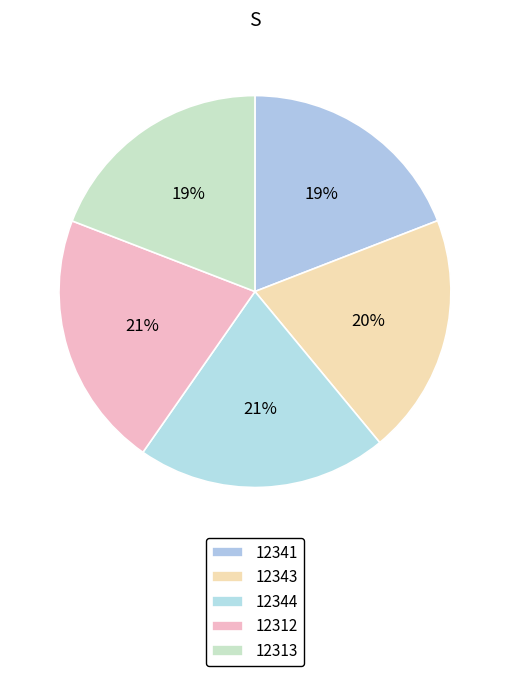

To the nearest percent, what portion does 12343 represent?

20%